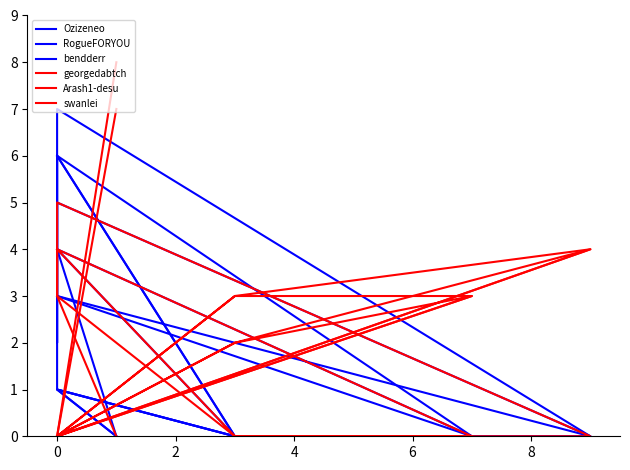

How many values in the georgedabtch series are below 2?

5